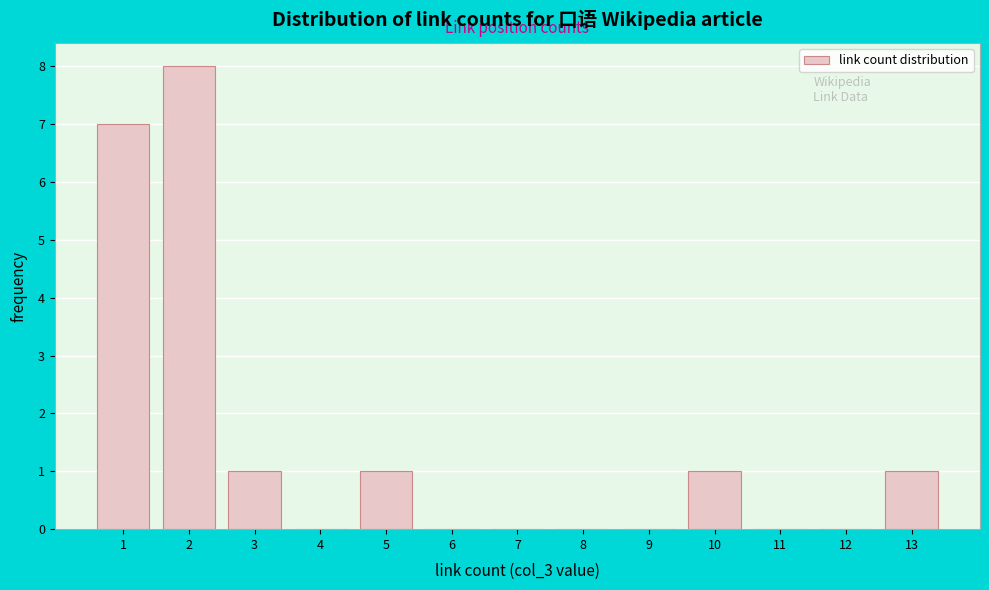

Reading left to right, transcribe this chart: for each bar, give the range it covers on the x-axis and its height. The values are not printed on the chart, so give them approximately, as read against the axis.

0.5 to 1.5: 7
1.5 to 2.5: 8
2.5 to 3.5: 1
3.5 to 4.5: 0
4.5 to 5.5: 1
5.5 to 6.5: 0
6.5 to 7.5: 0
7.5 to 8.5: 0
8.5 to 9.5: 0
9.5 to 10.5: 1
10.5 to 11.5: 0
11.5 to 12.5: 0
12.5 to 13.5: 1